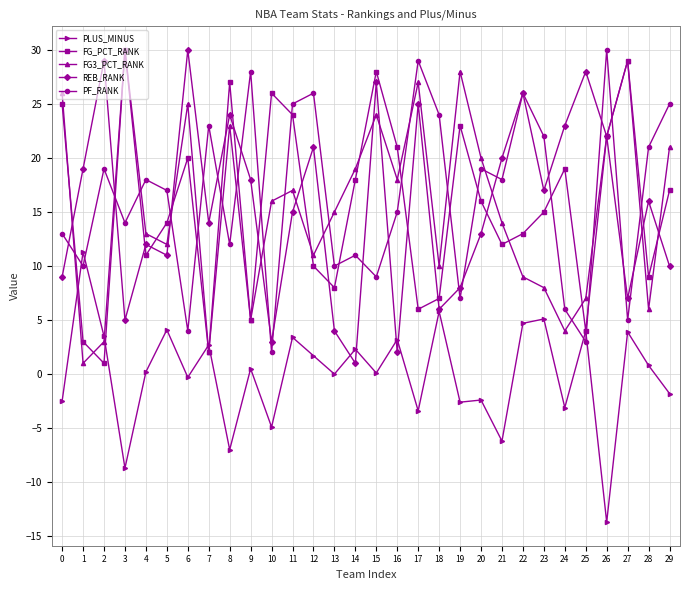

True or false: PF_RANK has a value of 5.0 at 27.

True